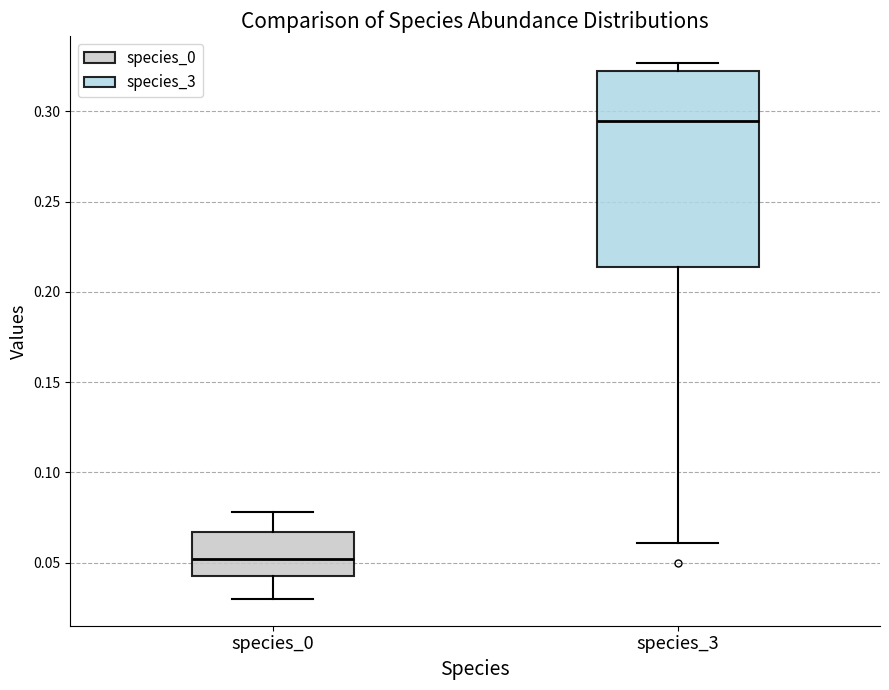

Which box is the tallest, from its lower edge to its upper edge?

species_3